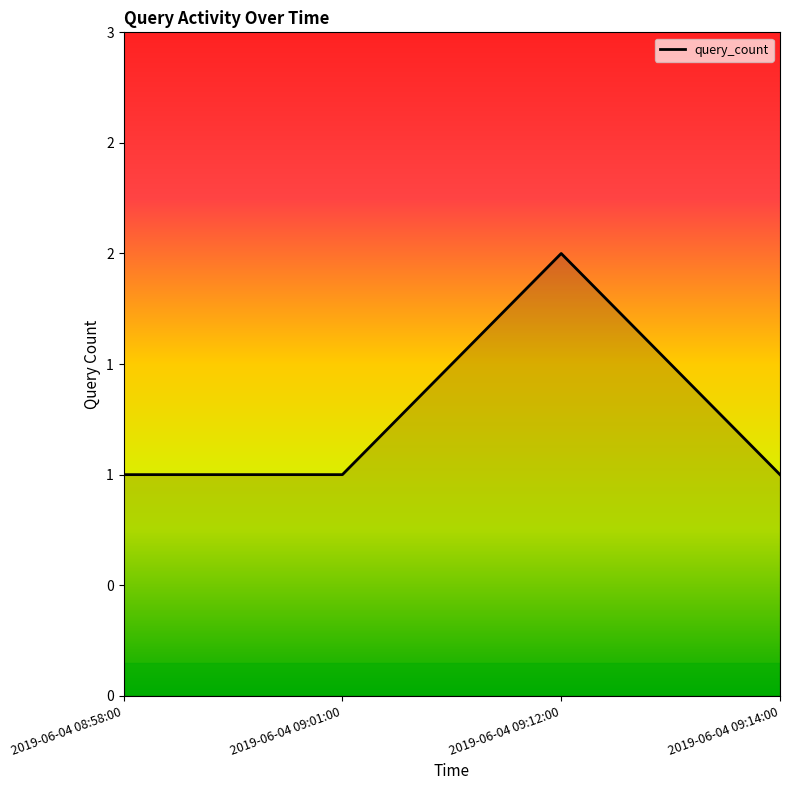

True or false: the data shows 0 at 2019-06-04 08:58:00.

False